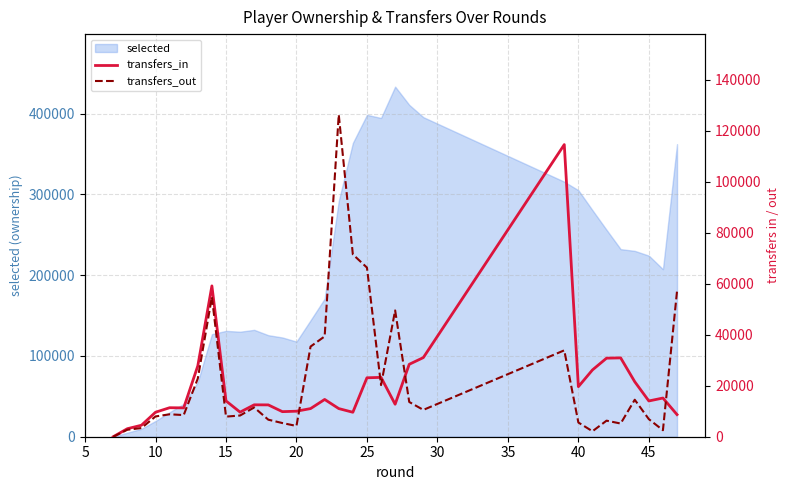

The transfers_out series shows 6720 at 20. True or false?

False